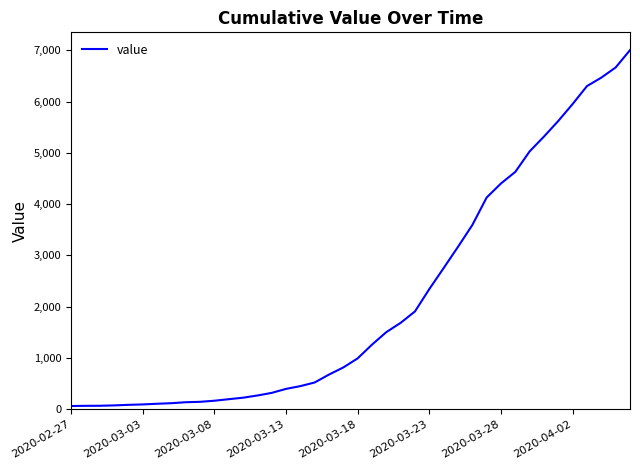

What is the difference between the maximum and minimum values?

6940